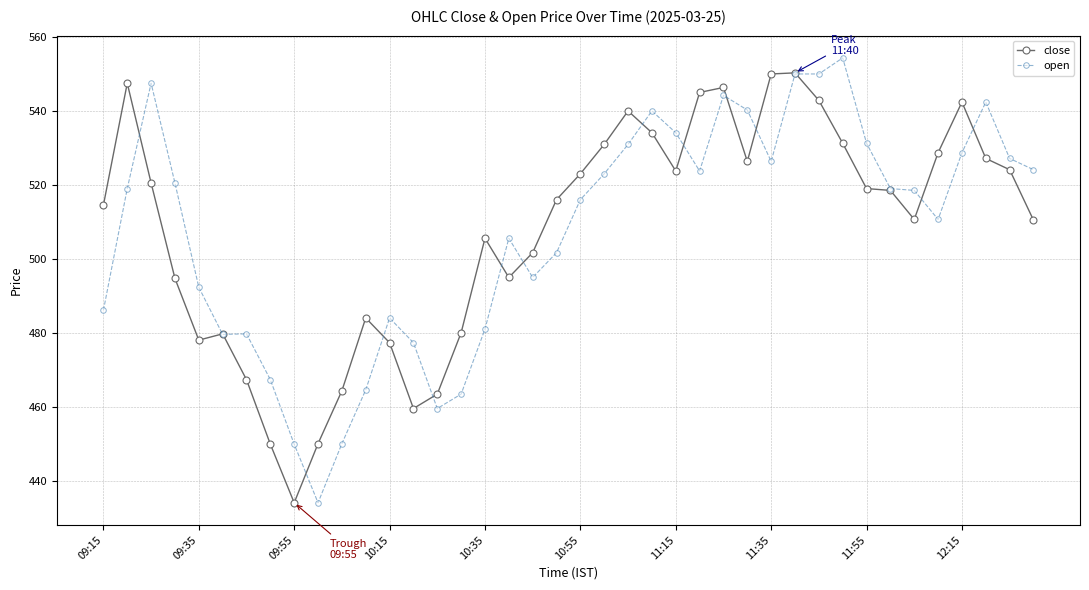

True or false: close has more than 0 interior local peaks.

True